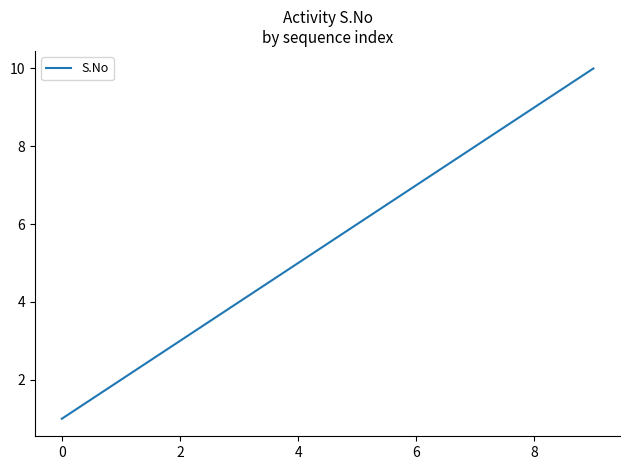

What is the difference between the maximum and minimum values?

9